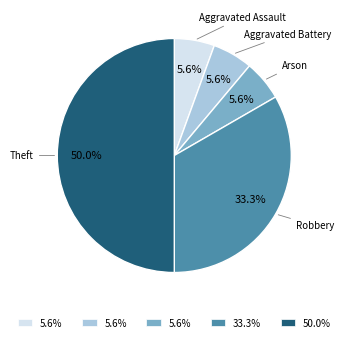

How many slices are in this pie chart?

5